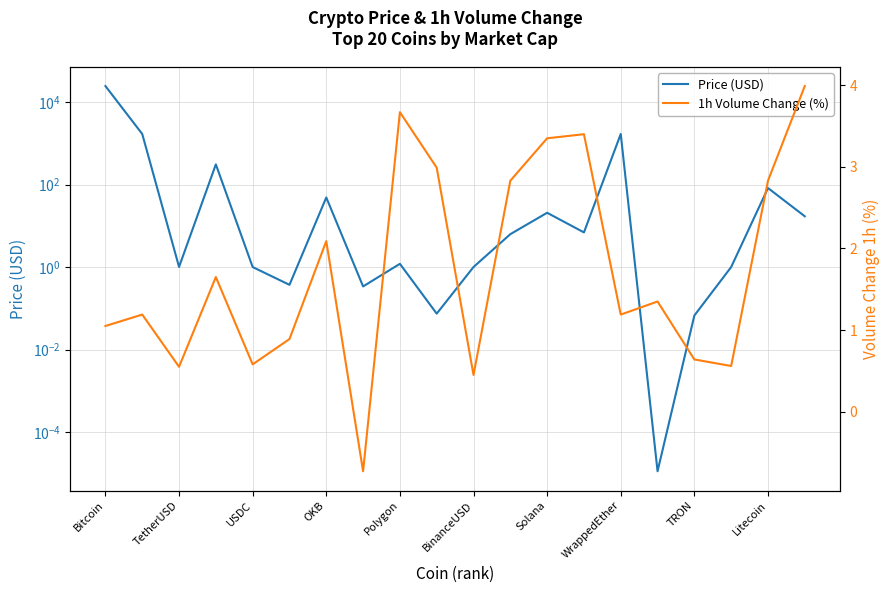

How many lines are shown in the chart?

2